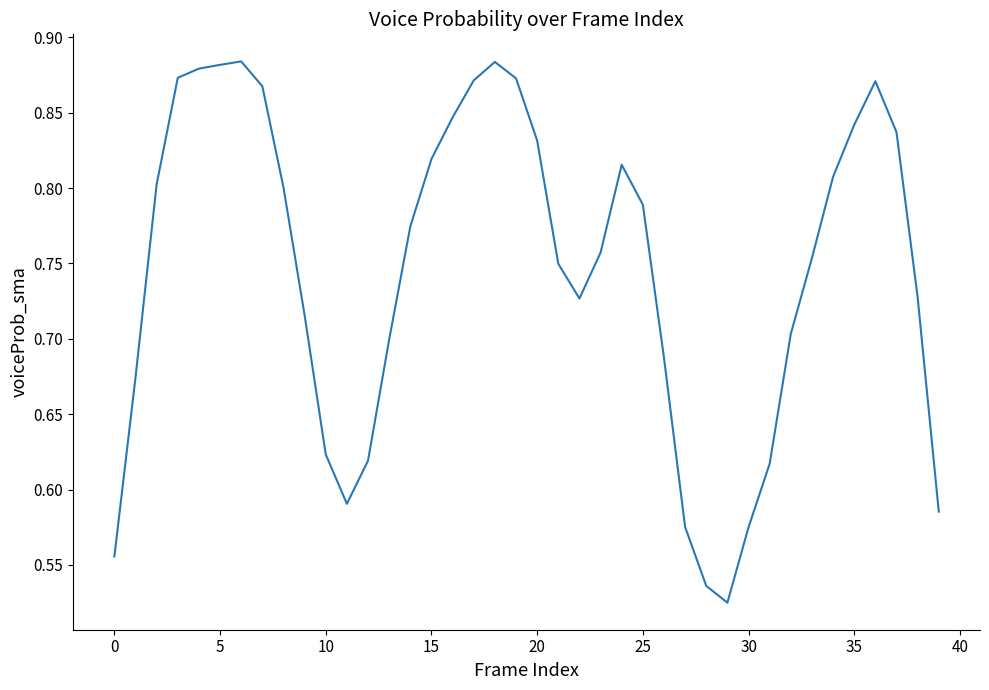

How many lines are shown in the chart?

1